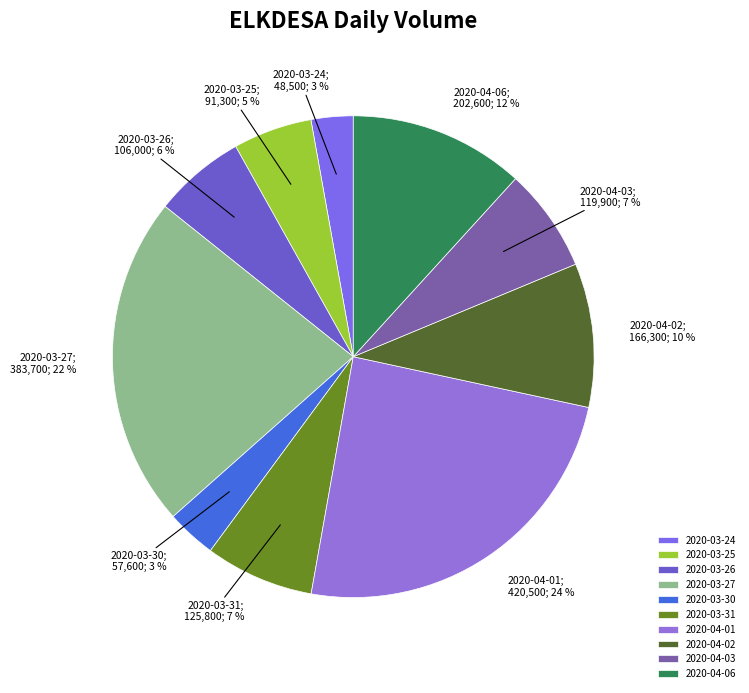

How many slices are in this pie chart?

10